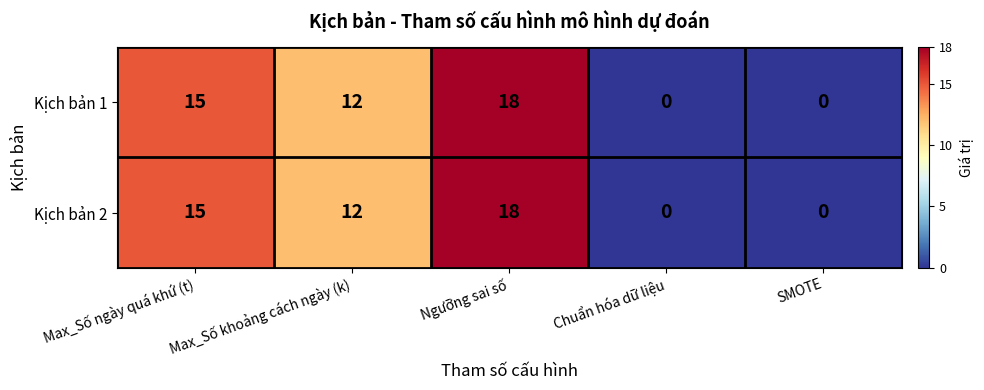

What is the average value of the Kịch bản 2 series?

9